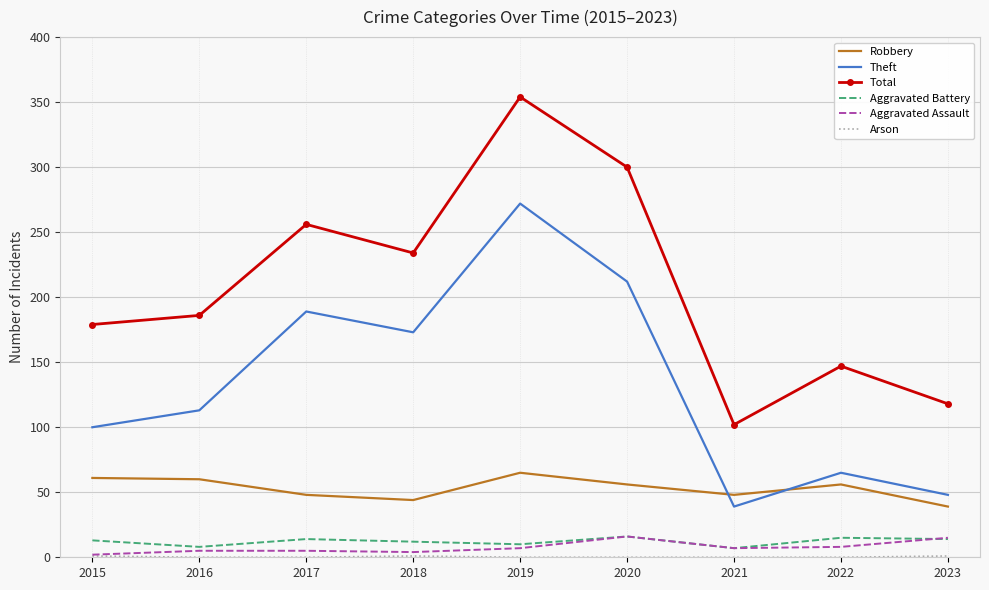

True or false: Robbery and Aggravated Assault cross at least once.

False